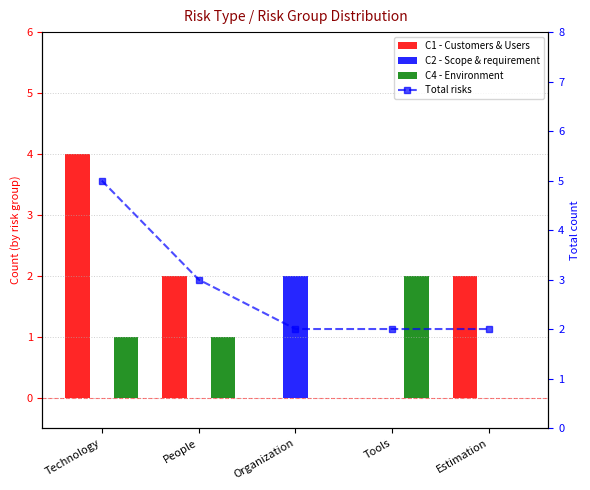

At how many categories does at least one series exceed 4?

1